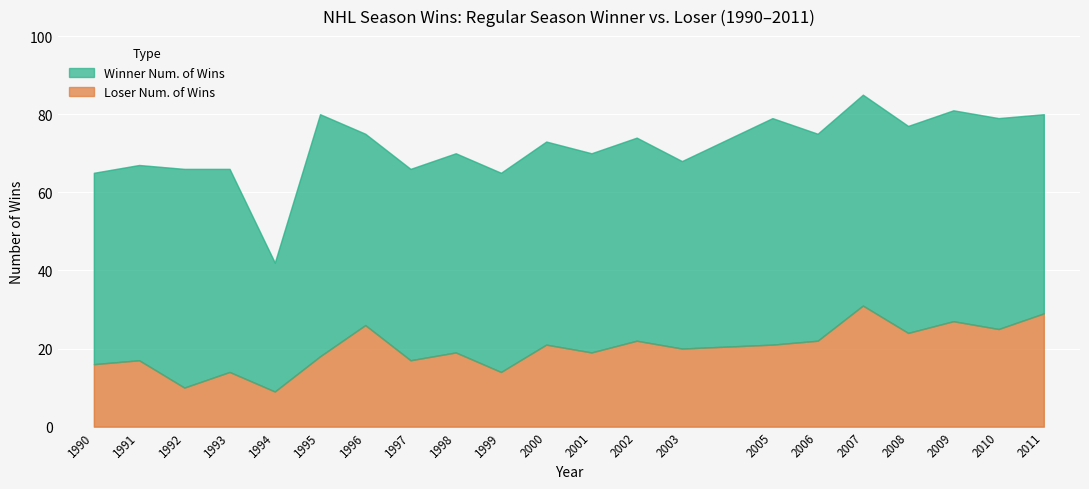

Rank the series by their average value, from highest to lowest.

Winner Num. of Wins, Loser Num. of Wins